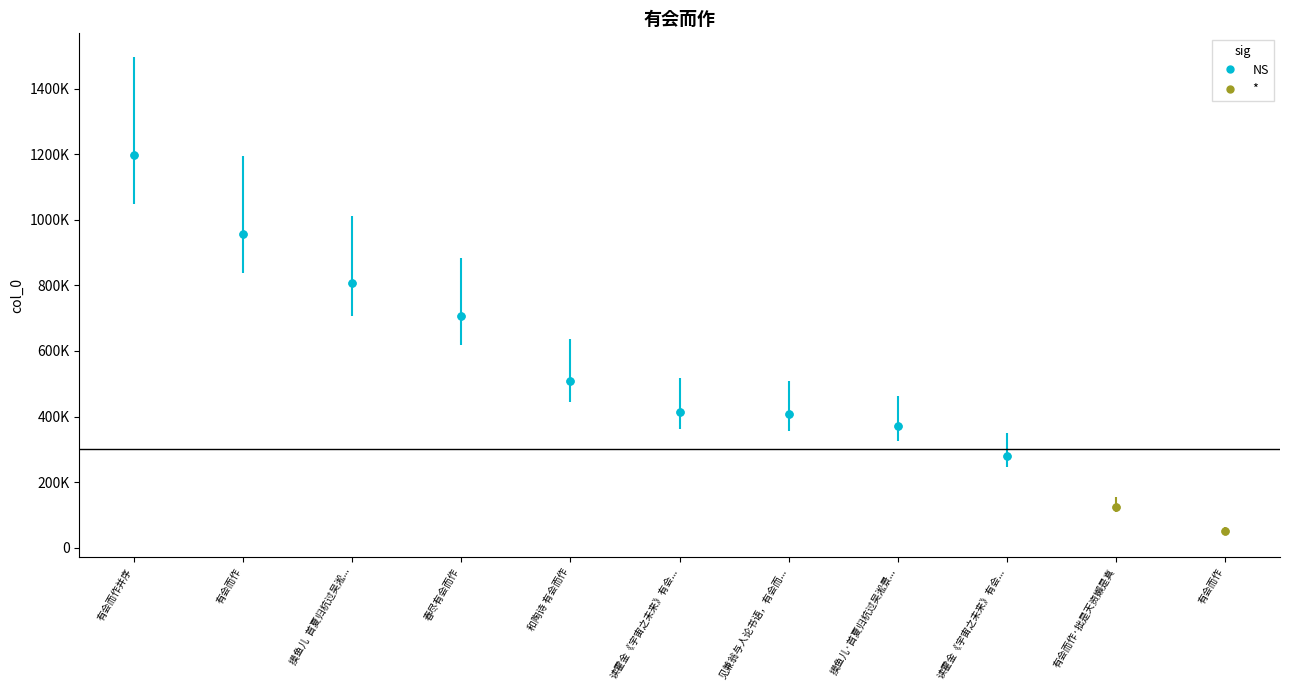

Count the number of categories in the chart.

11